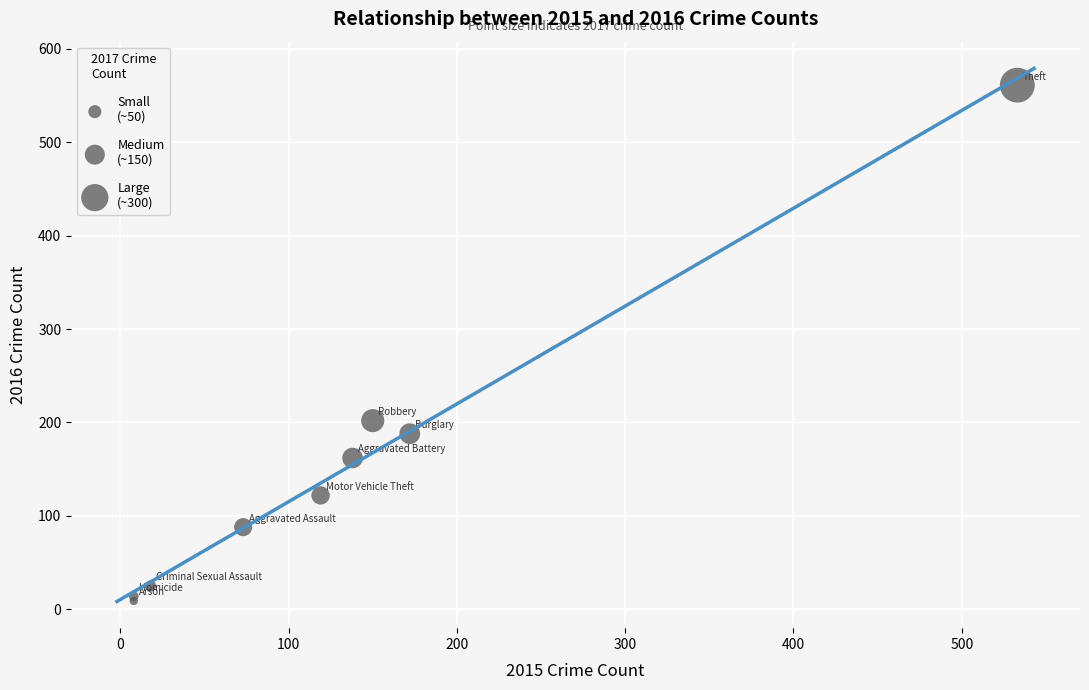

What Y value in the scatter plot is closest to 285?

202